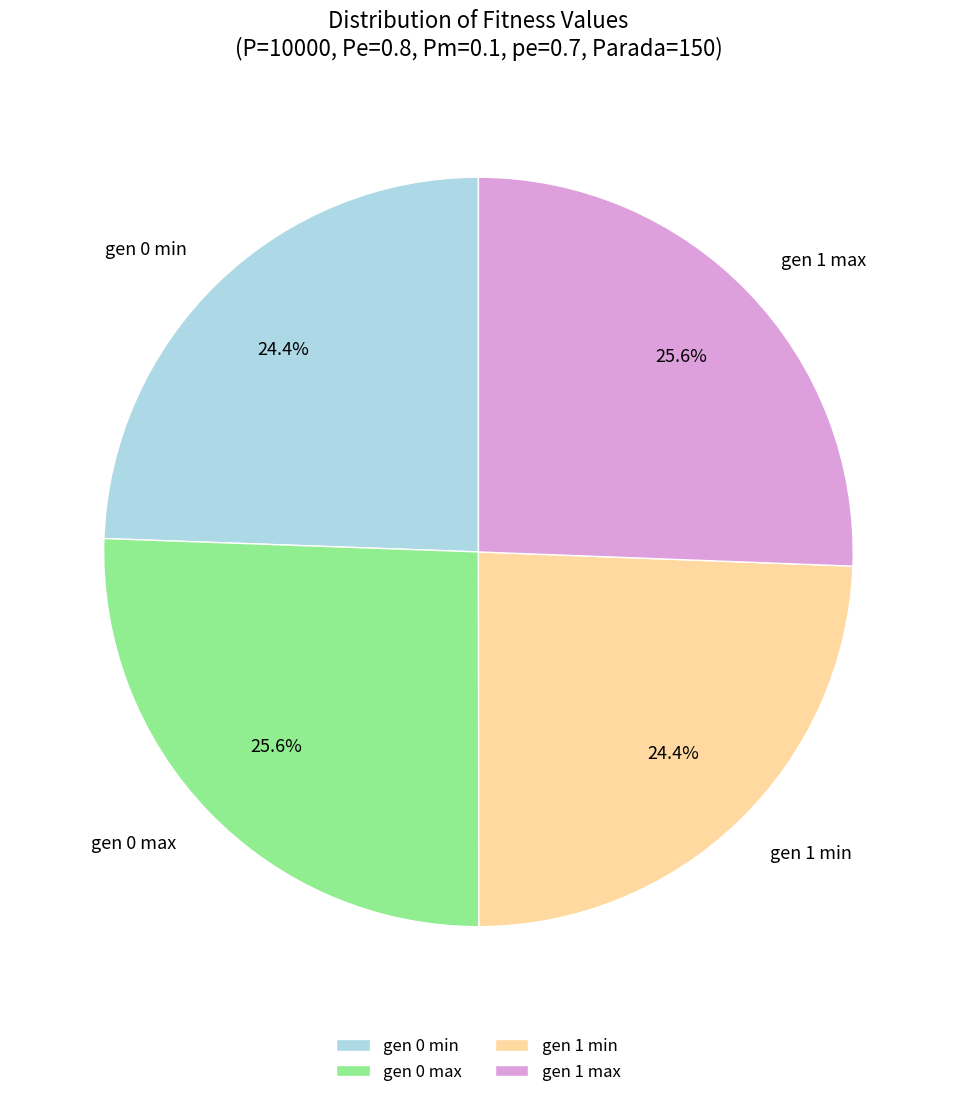

How much of the chart is everything except gen 1 min?

75.6%